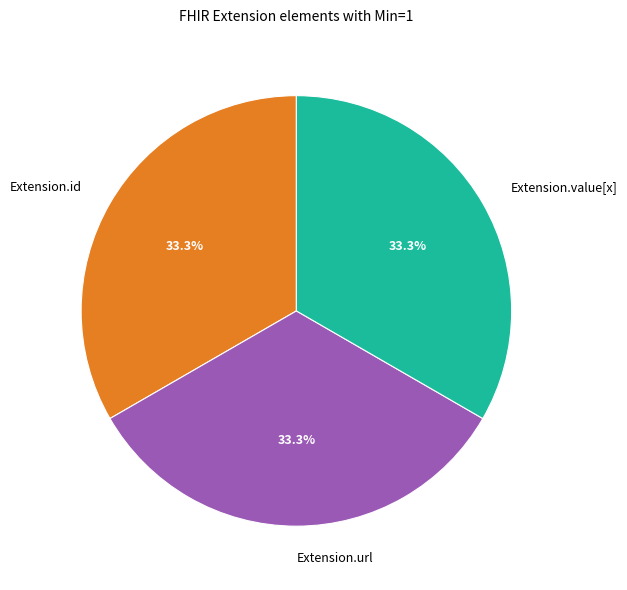

What portion of the pie excludes Extension.url?

66.7%